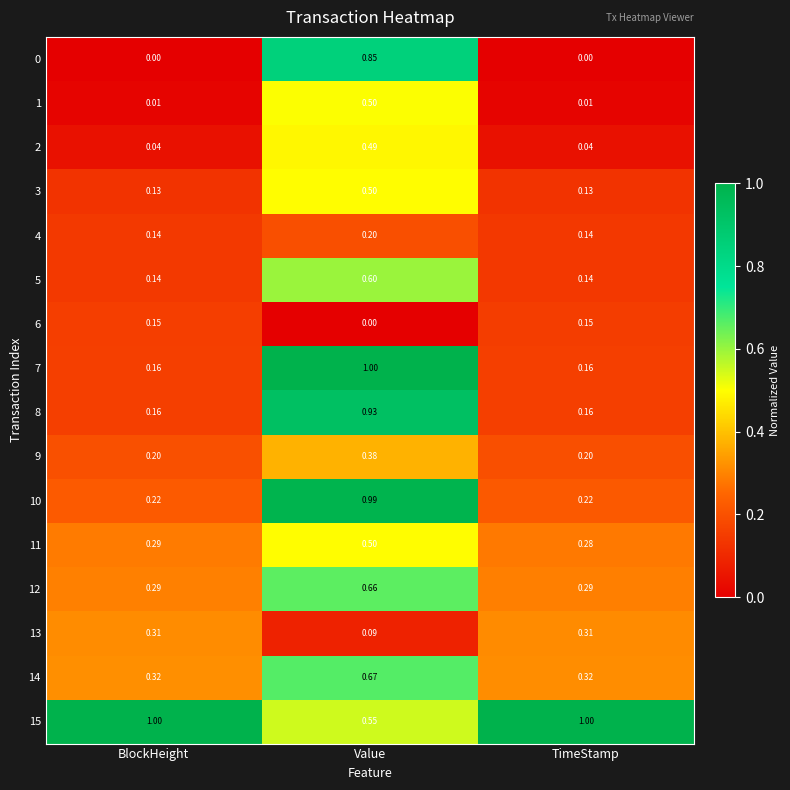

How many categories are shown in the chart?

3